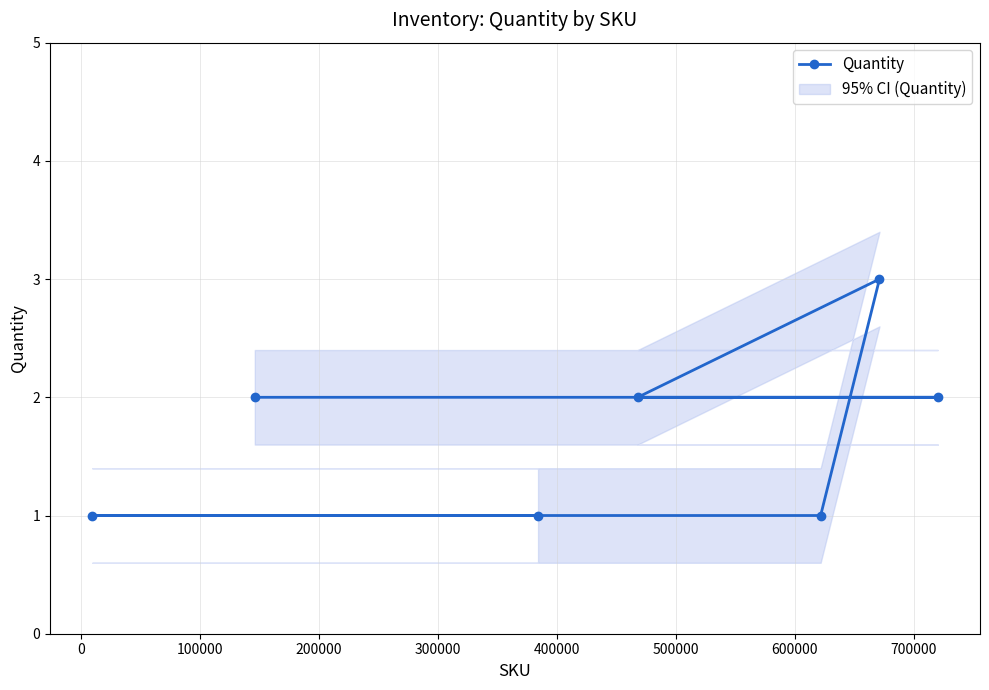

Does the chart display data point markers on the line(s)?

Yes